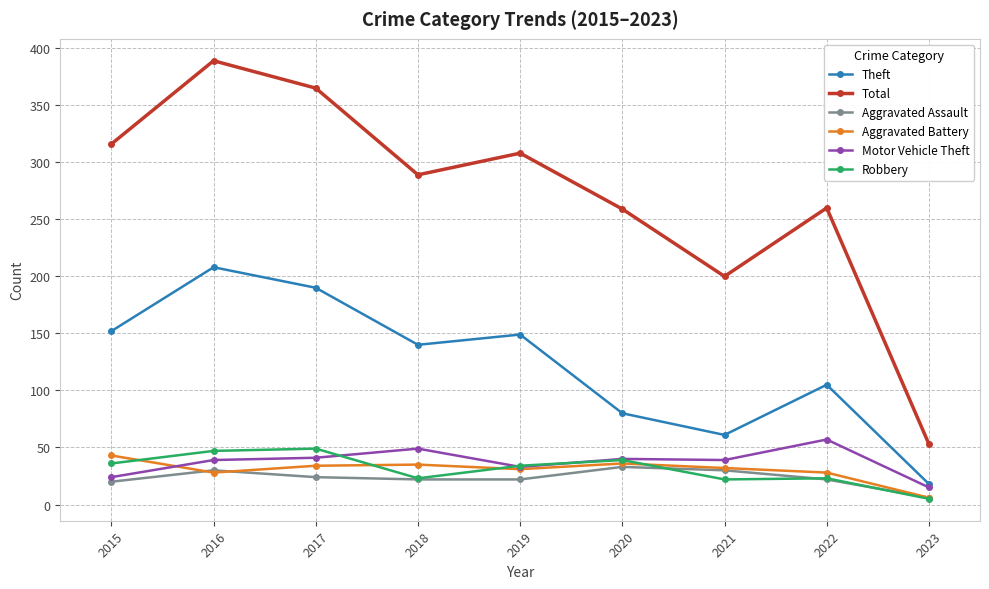

What is the difference between the highest and lowest values at 2017?

341